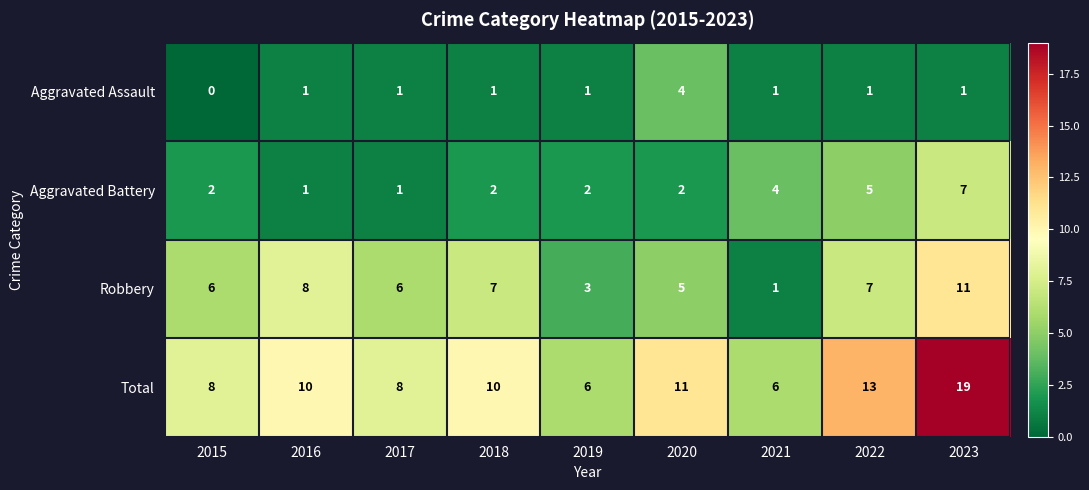

What is the sum of all Aggravated Battery values?

26